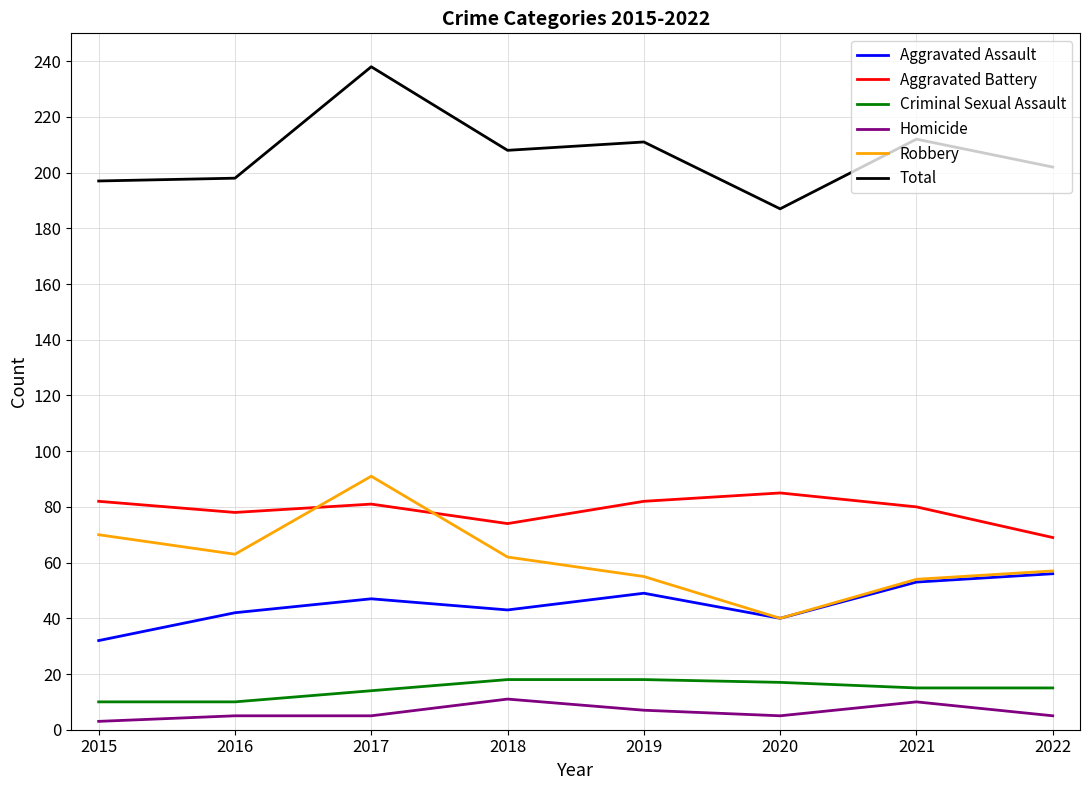

What is the total value across all series at 2021?

424